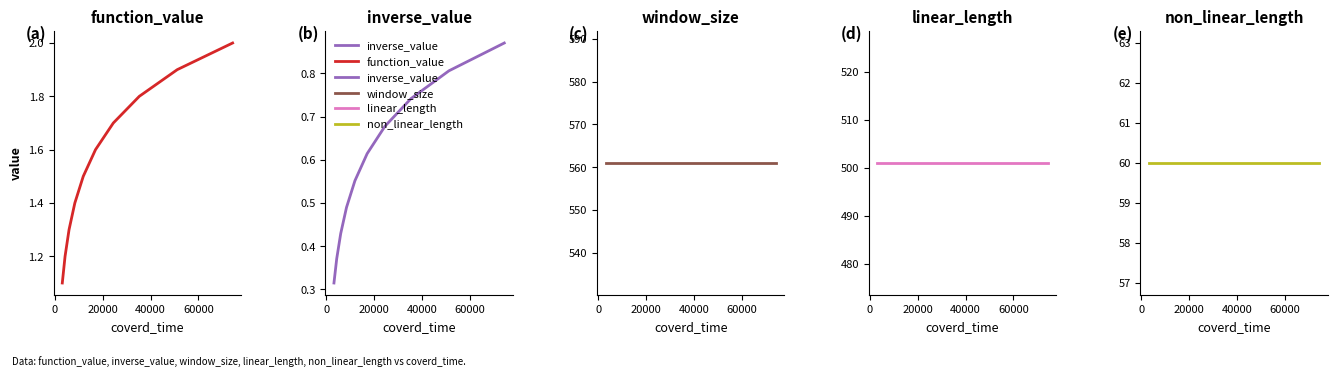

True or false: window_size has more than 1 interior local peaks.

False